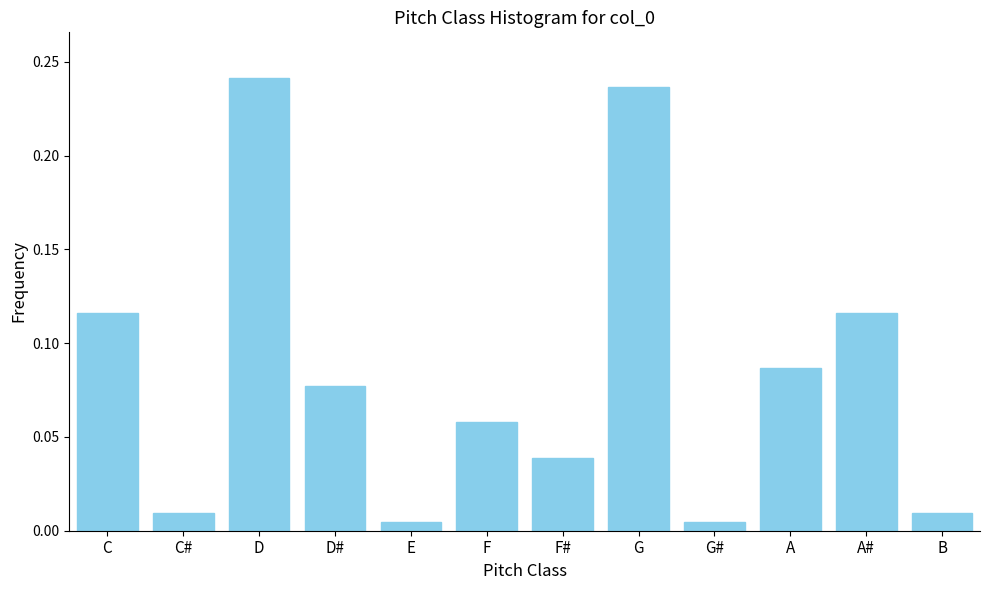

Between D and C#, which is larger?

D